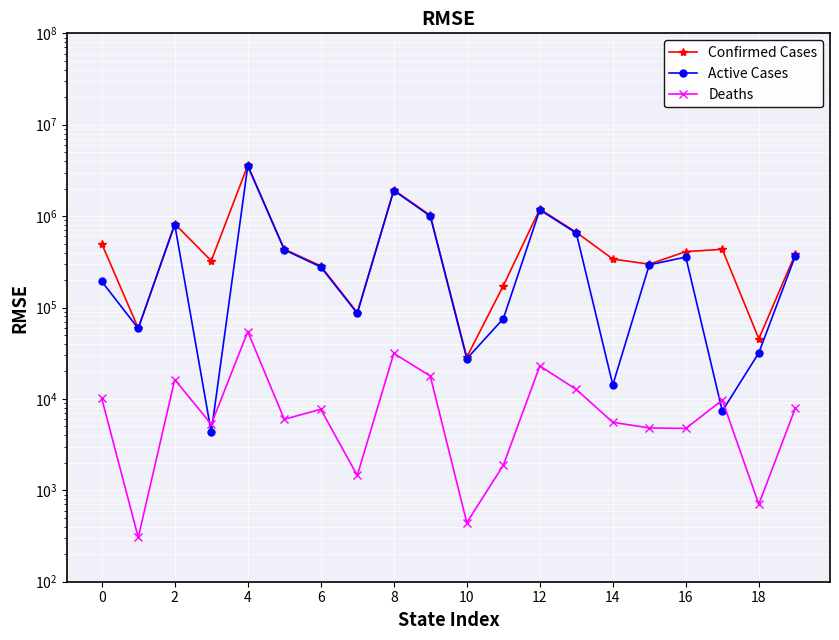

Reading left to right, transcribe all the data shown in this chart.

Confirmed Cases: 498887	59334	823384	324326	3592560	434654	285330	87874	1936207	1019509	28650	172827	1194629	665285	339148	297989	409345	433045	45456	385678
Active Cases: 193075	58980	807115	4311	3538706	428668	277626	86421	1904685	1001694	27537	75427	1171682	652588	14236	293210	356553	7375	31919	368047
Deaths: 10122	305	16269	5283	54495	5986	7704	1453	31522	17815	443	1876	22947	12697	5549	4817	4754	9716	704	7930